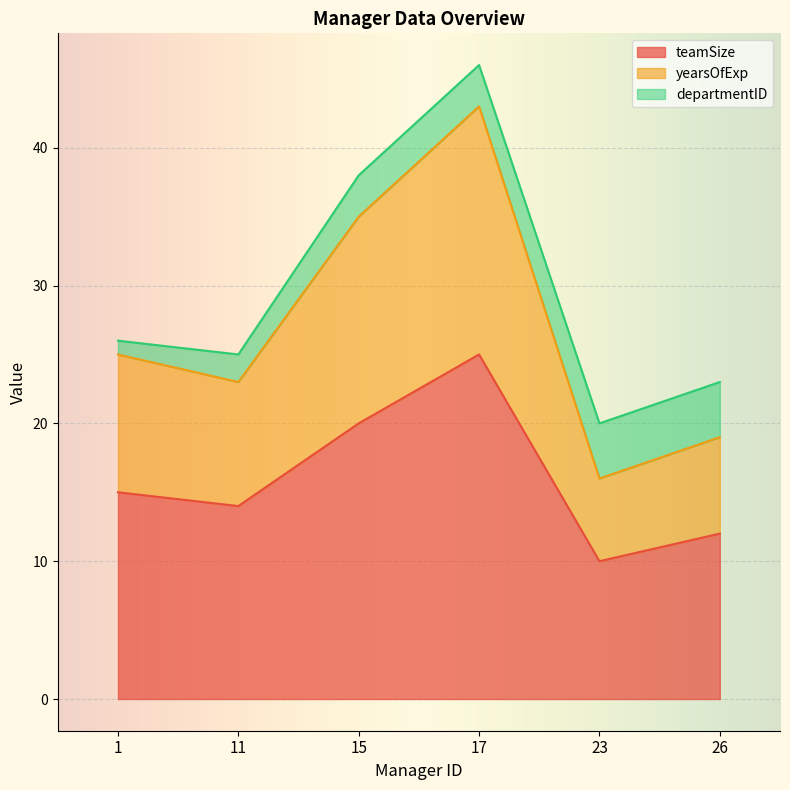

Where does the teamSize series first go above 15?

15